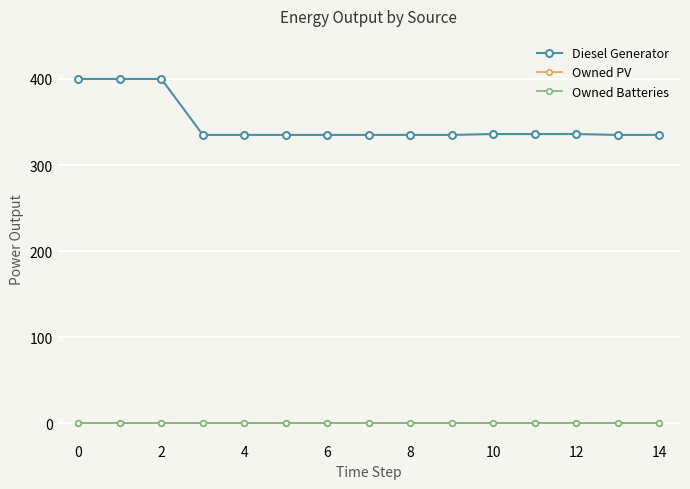

Does the chart display data point markers on the line(s)?

Yes